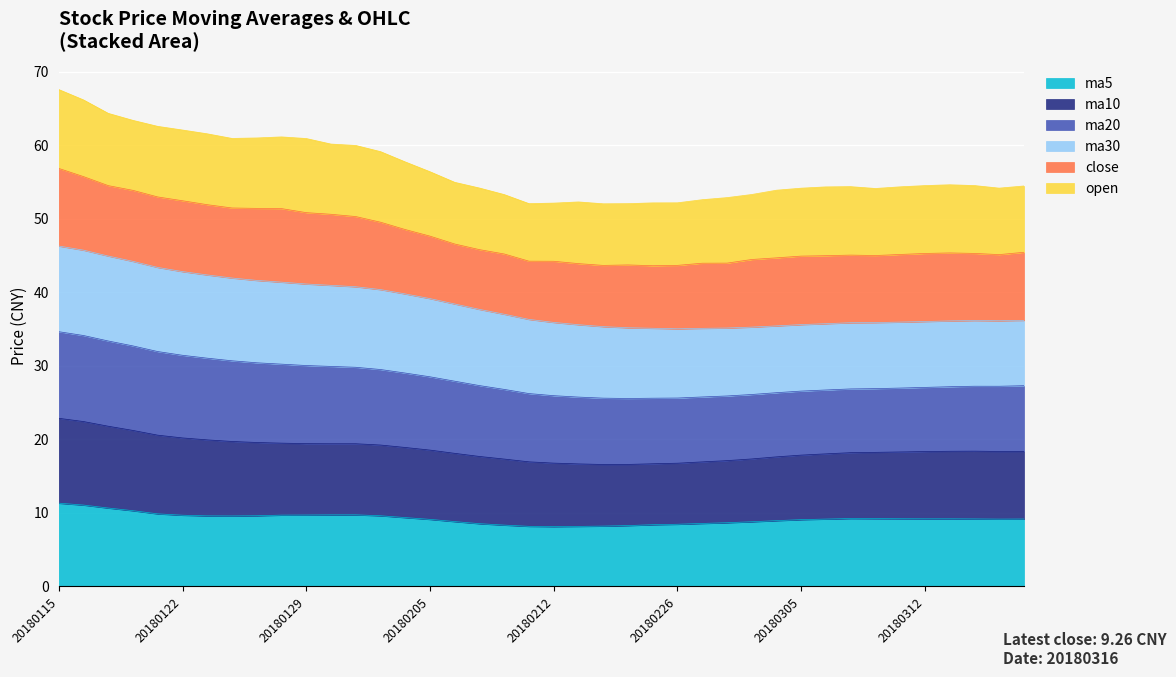

Count the number of categories in the chart.

40